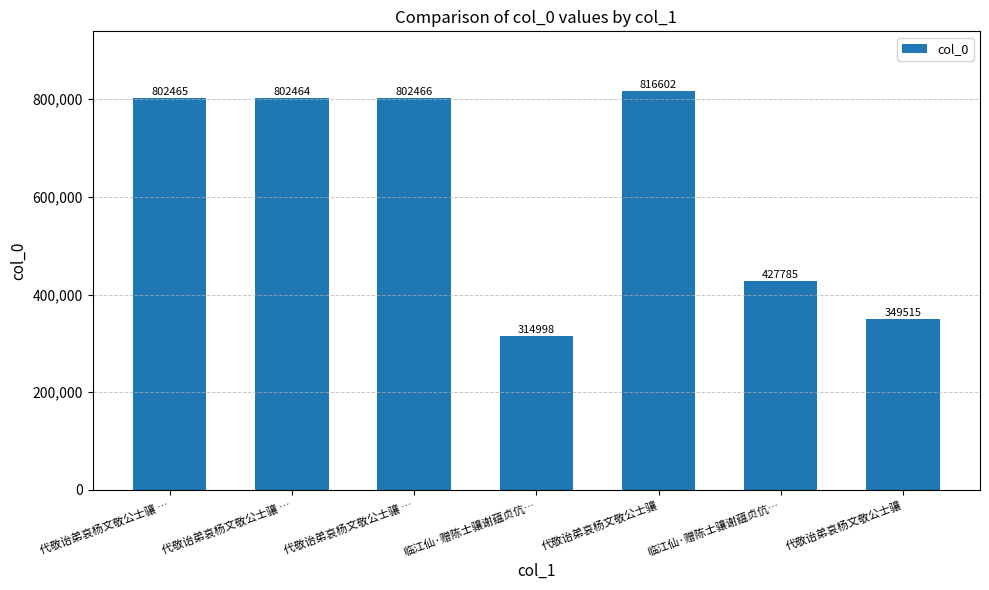

Count the number of categories in the chart.

7